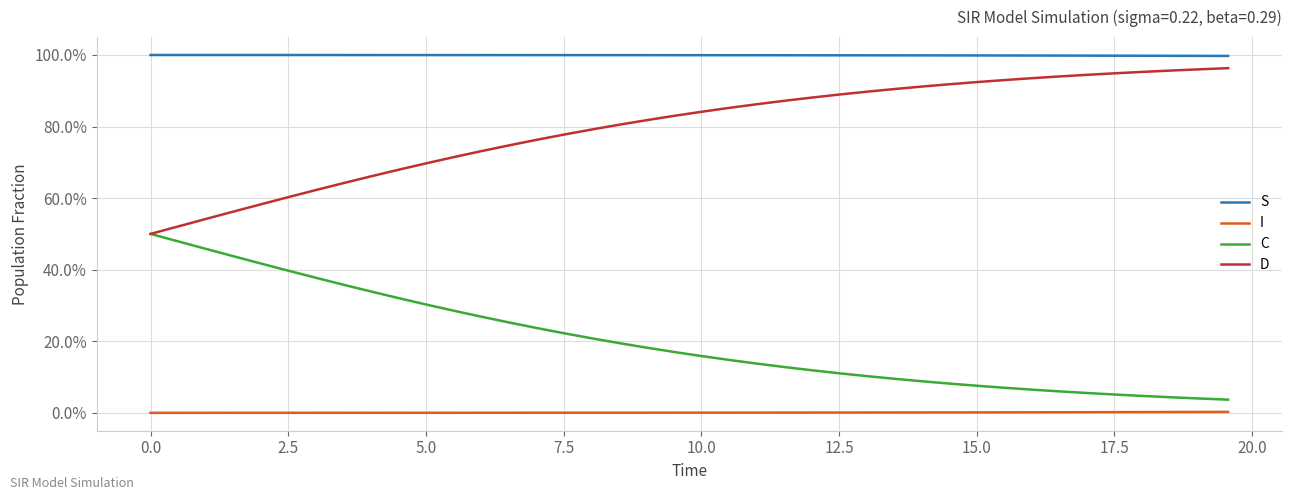

Rank the series by their average value, from highest to lowest.

S, D, C, I